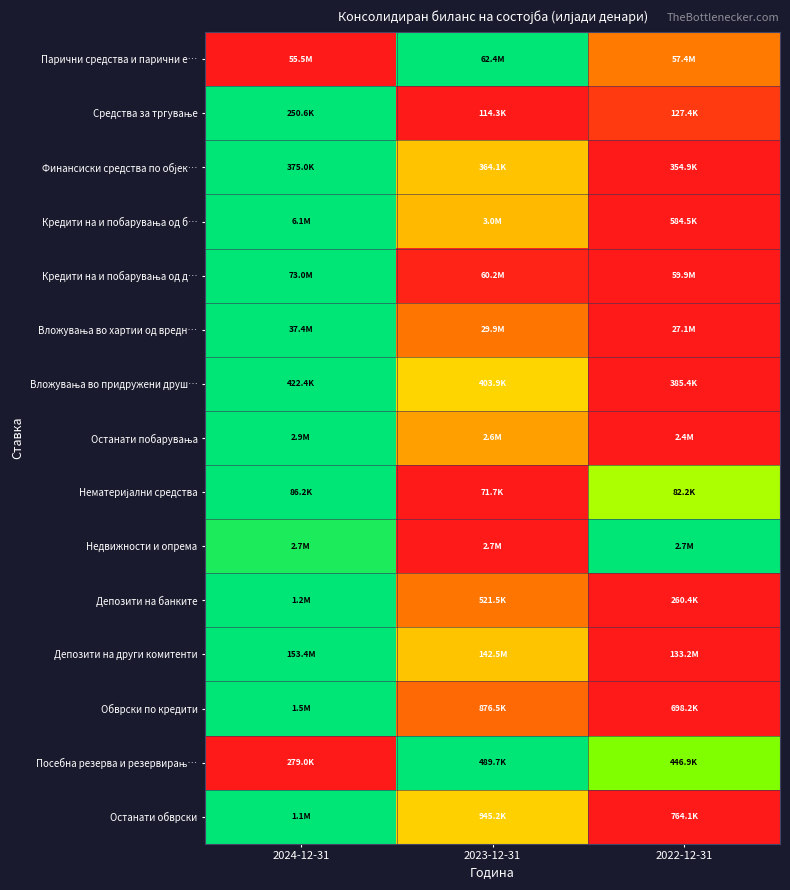

Which category has the lowest value across all series?

2024-12-31